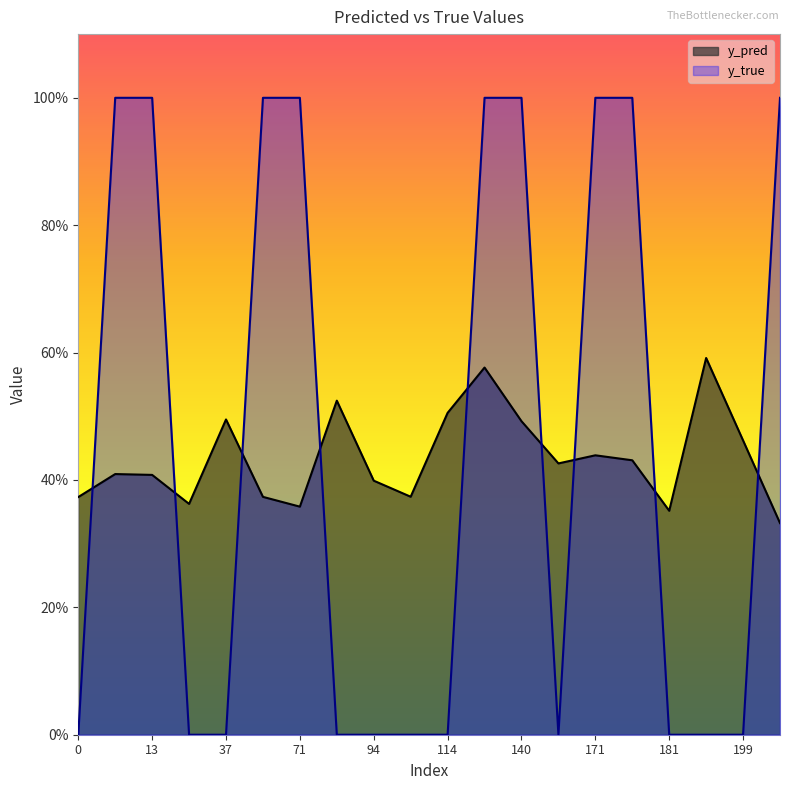

What is the value of the y_pred point at the 1st from the left?

0.4